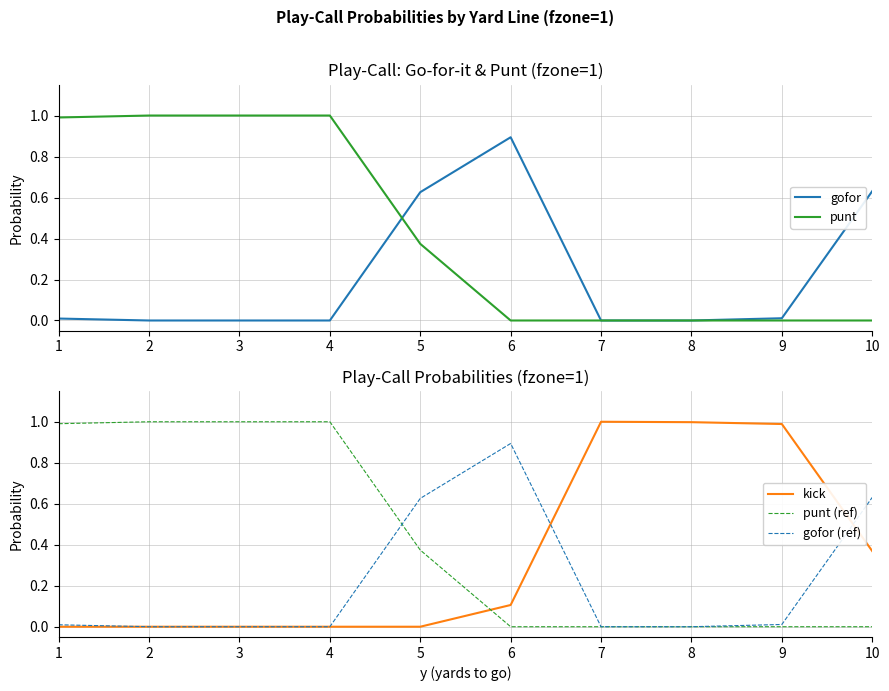

Reading left to right, what are all the values shown in this chart?

gofor: 1=0.0	2=0.0	3=0.0	4=0.0	5=0.6	6=0.9	7=0.0	8=0.0	9=0.0	10=0.6
punt: 1=1.0	2=1.0	3=1.0	4=1.0	5=0.4	6=0.0	7=0.0	8=0.0	9=0.0	10=0.0
kick: 1=0.0	2=0.0	3=0.0	4=0.0	5=0.0	6=0.1	7=1.0	8=1.0	9=1.0	10=0.4
punt (ref): 1=1.0	2=1.0	3=1.0	4=1.0	5=0.4	6=0.0	7=0.0	8=0.0	9=0.0	10=0.0
gofor (ref): 1=0.0	2=0.0	3=0.0	4=0.0	5=0.6	6=0.9	7=0.0	8=0.0	9=0.0	10=0.6